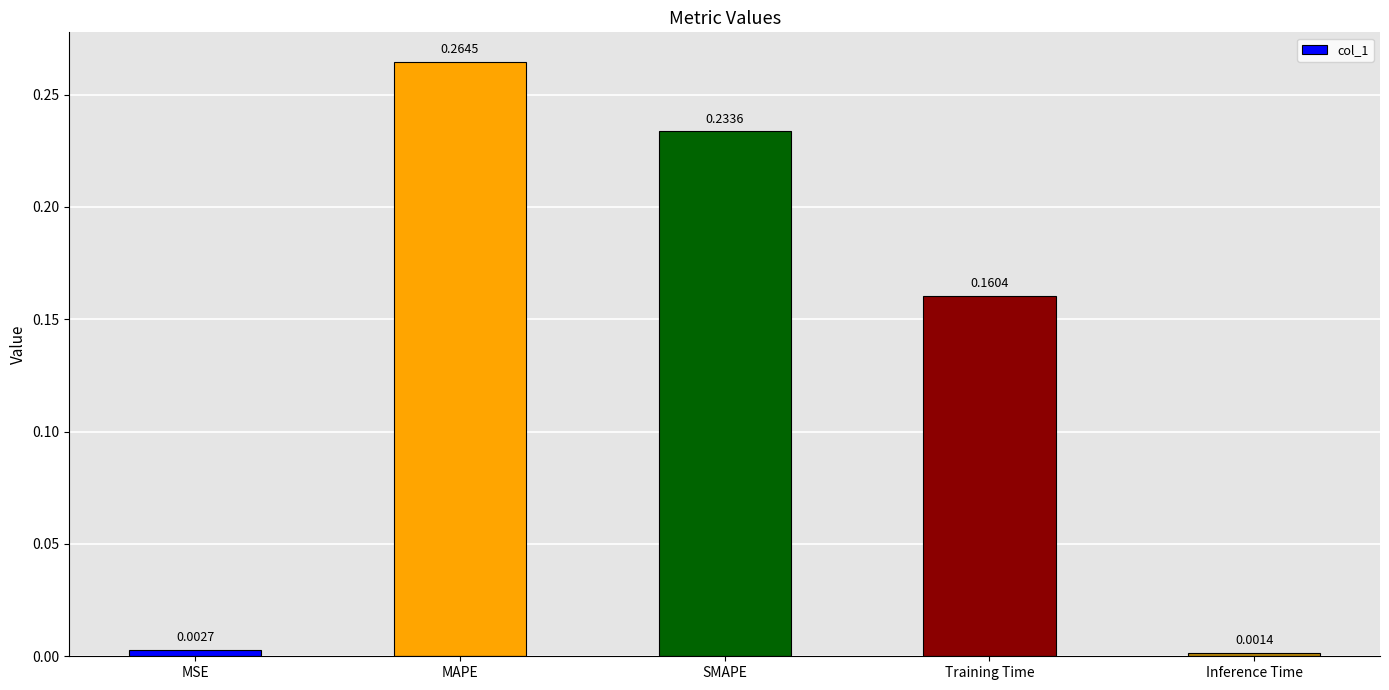

Are the bars horizontal?

No